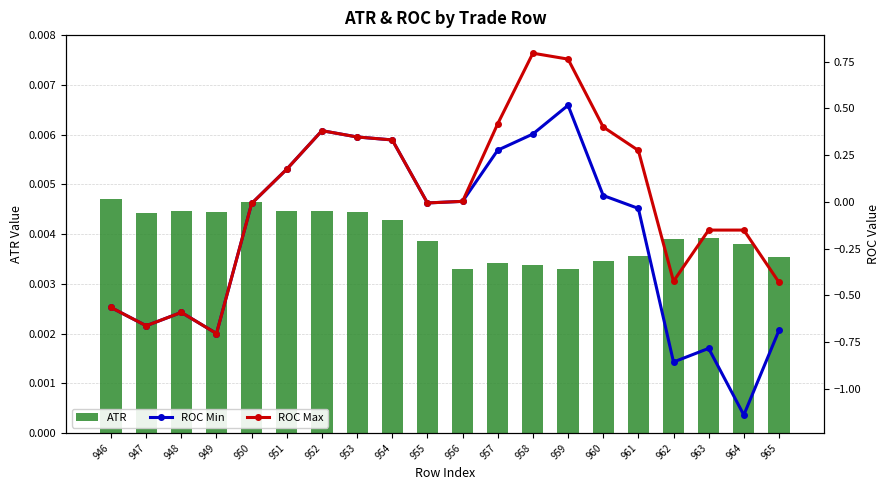

Which series has the widest spread of values?

ROC Min